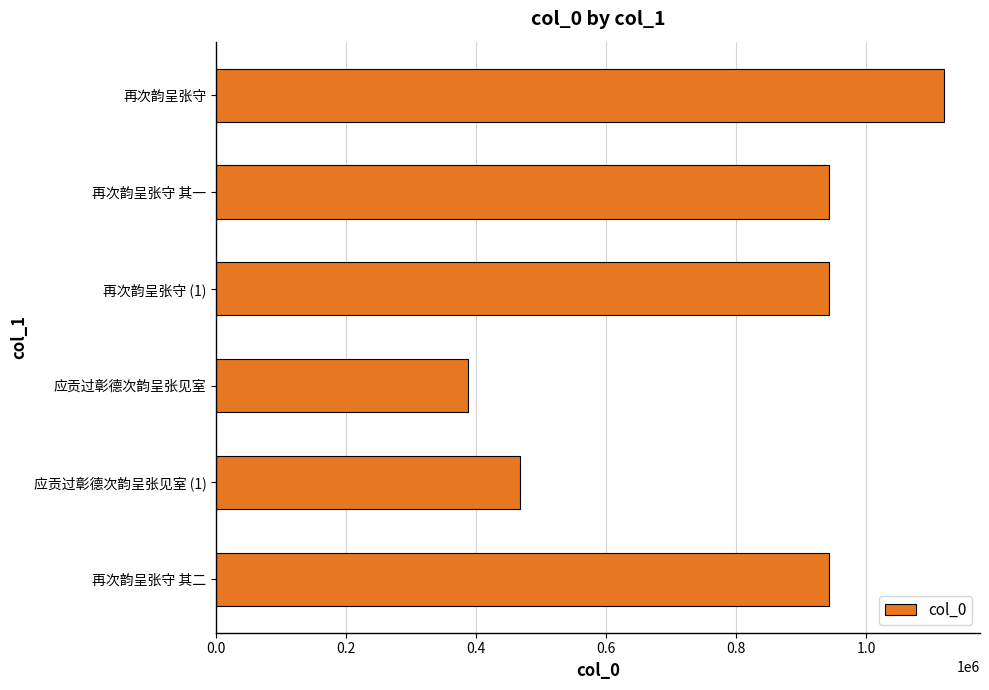

How many distinct data groups are displayed?

1